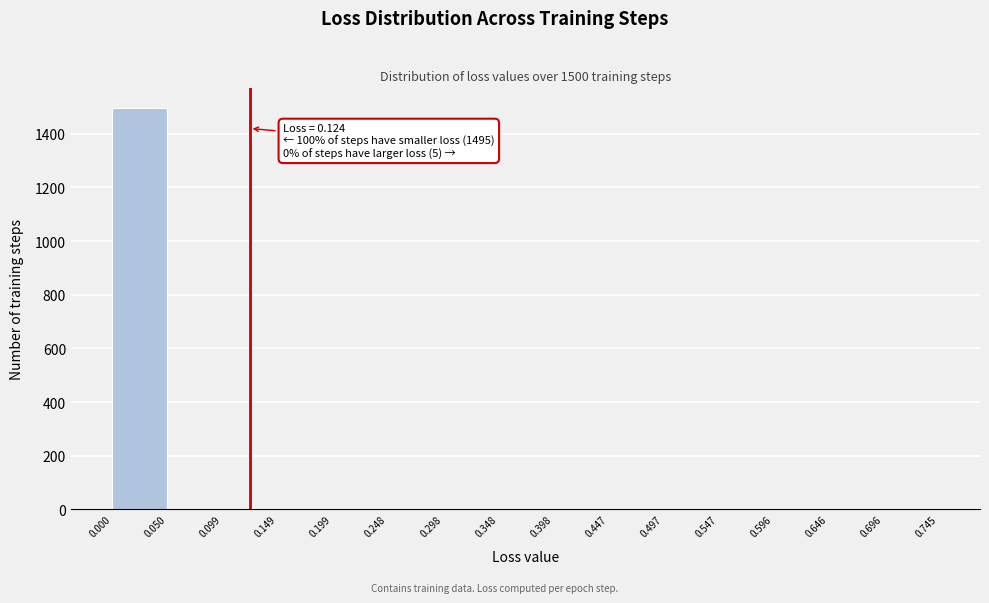

Over which range of the x-axis is the bar tallest?

0.000 to 0.050